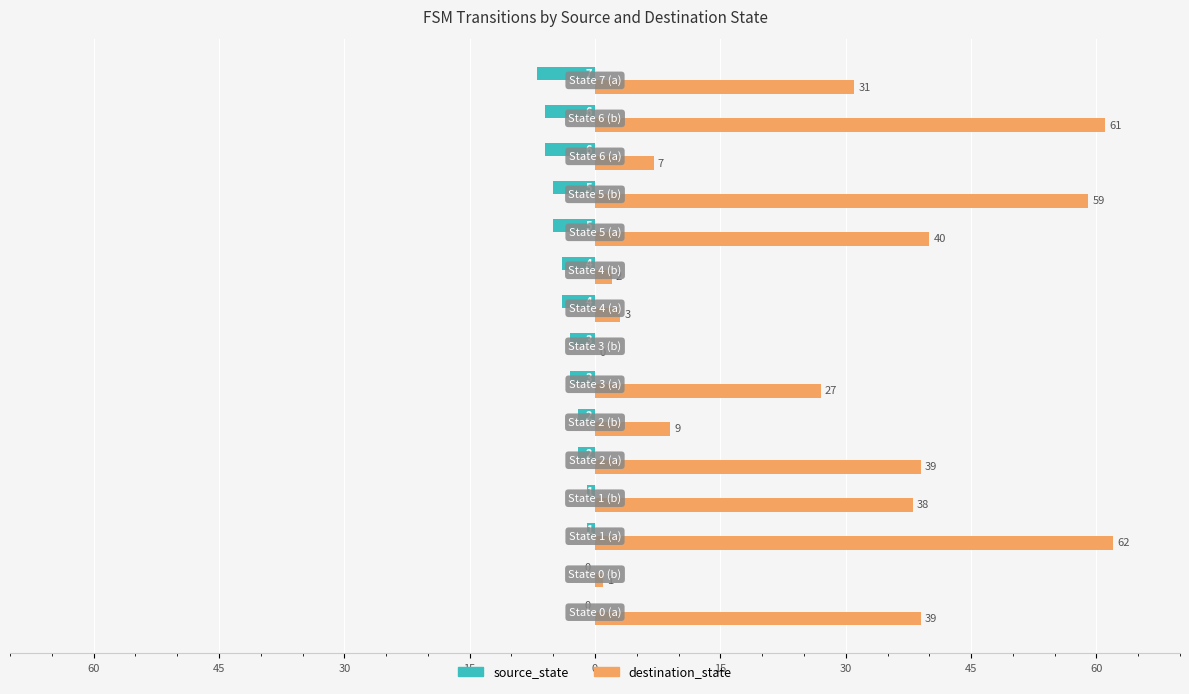

What are all the series names shown in the legend?

source_state, destination_state